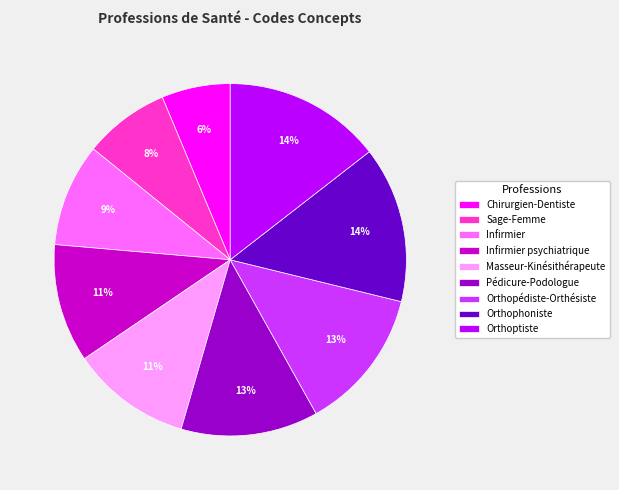

The Orthopédiste-Orthésiste slice represents 27% of the pie. True or false?

False